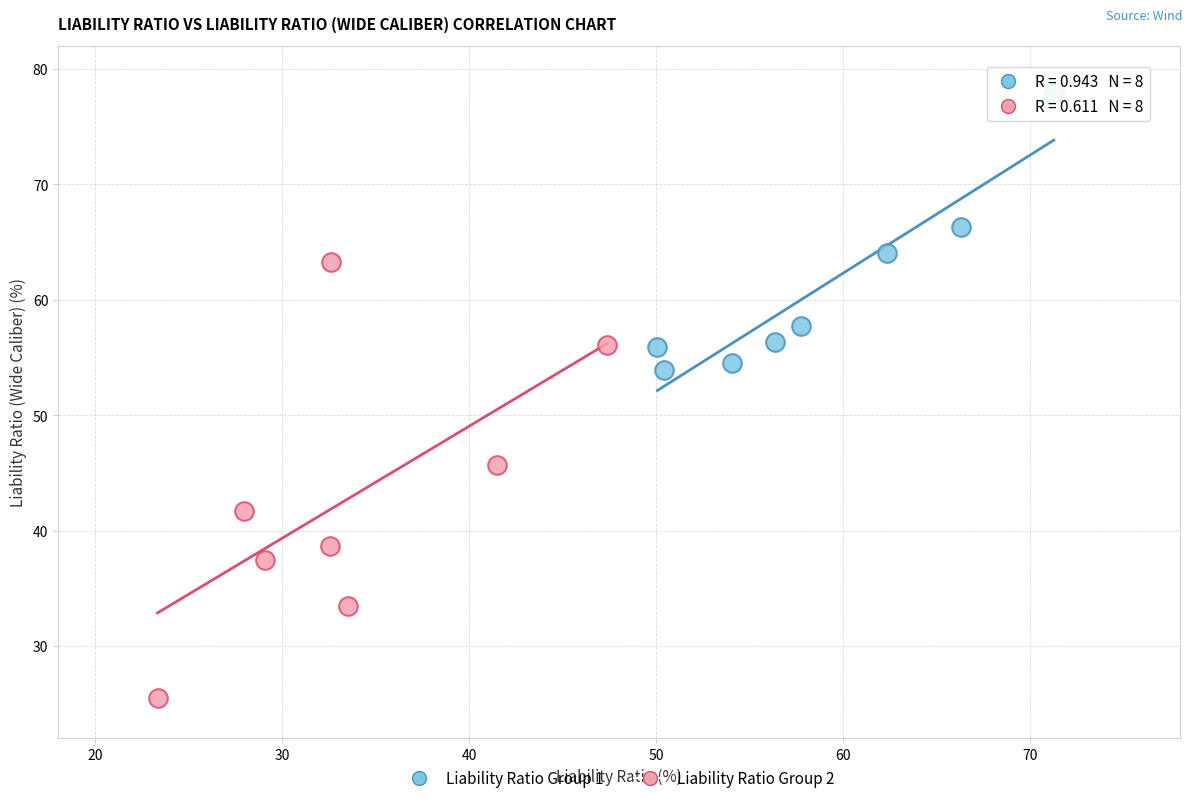

Which series has the widest spread of Y values?

Liability Ratio Group 2